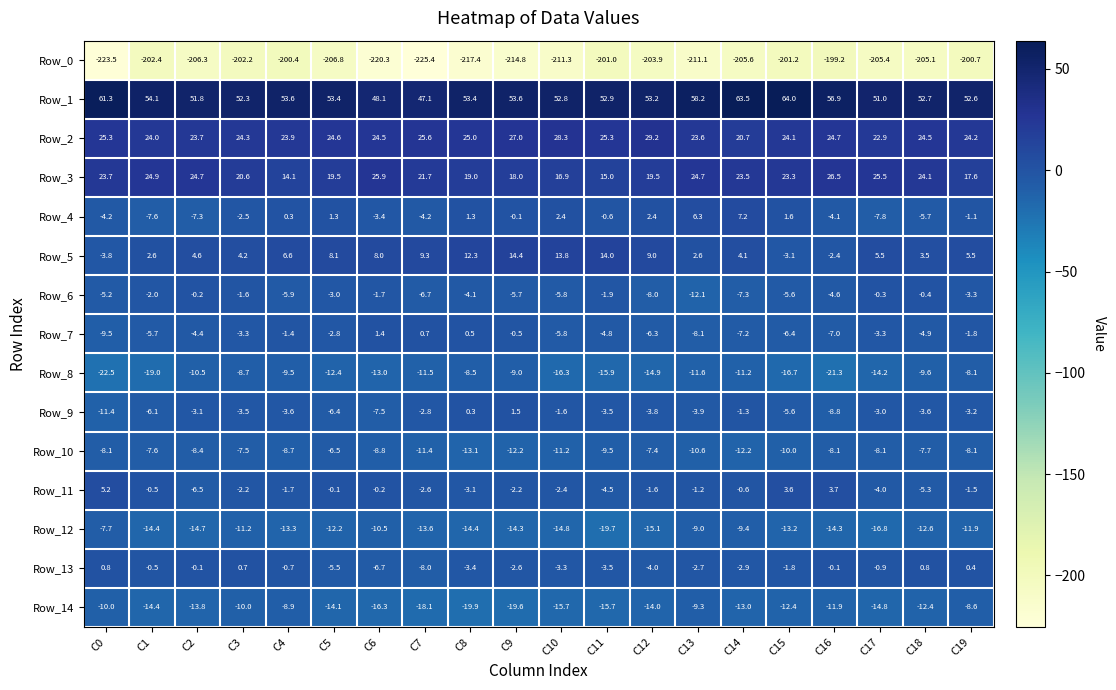

What is the difference between the highest and lowest values at C18?

257.8